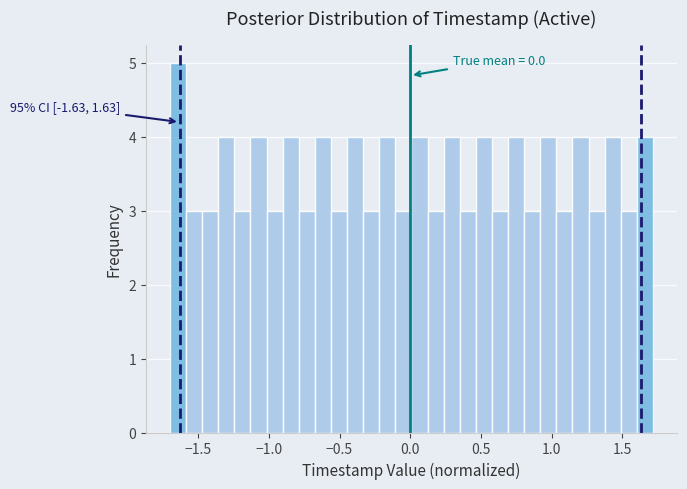

Read against the x-axis, roughly where is the centre of the tallest bar?

-1.65